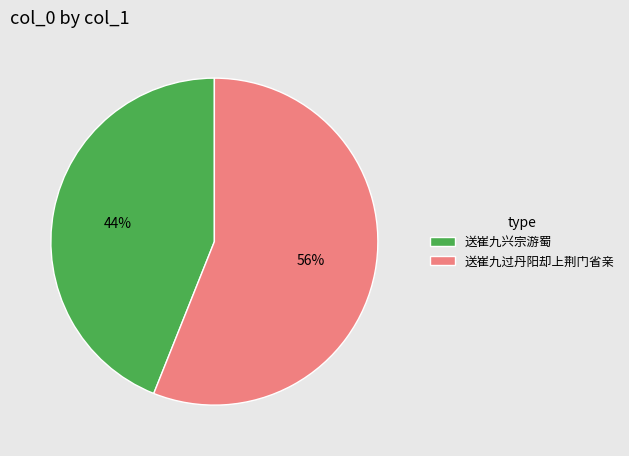

How many segments does this pie chart have?

2